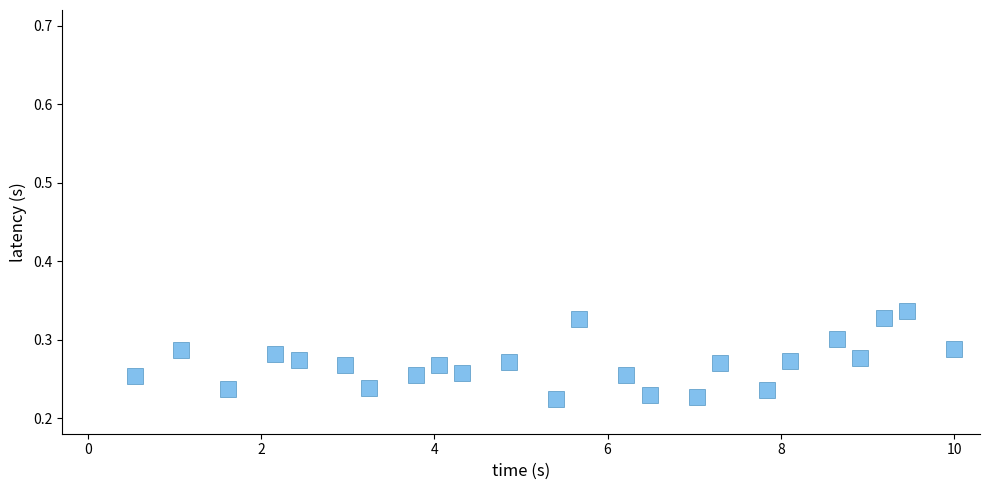

What is the range of X values (max minus min)?

9.5